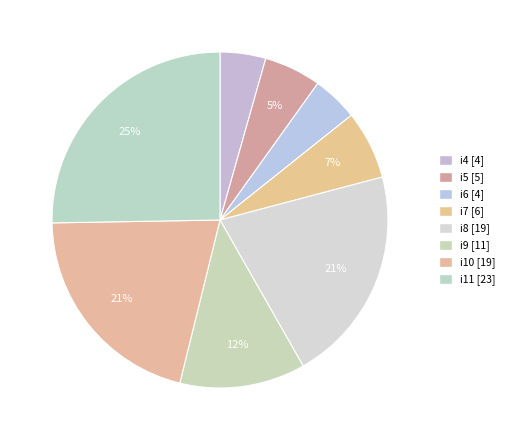

How many segments does this pie chart have?

8